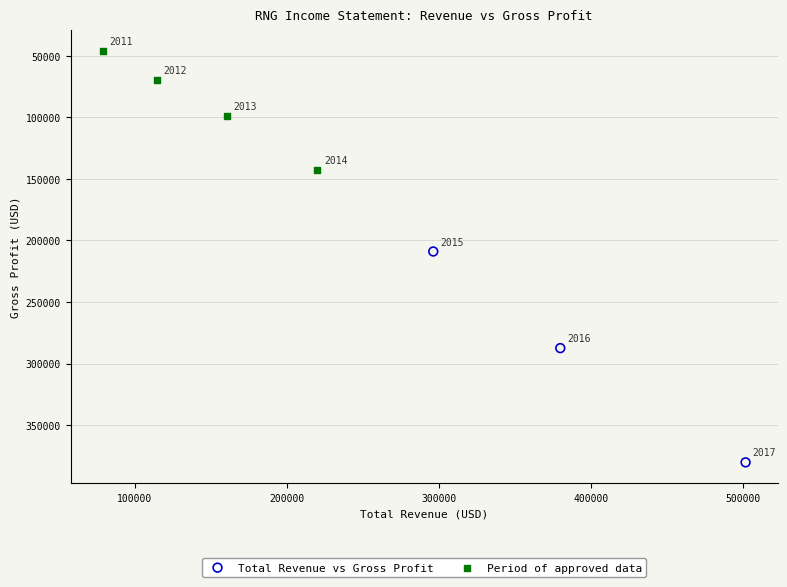

Which series has the largest Y range (max minus min)?

Total Revenue vs Gross Profit